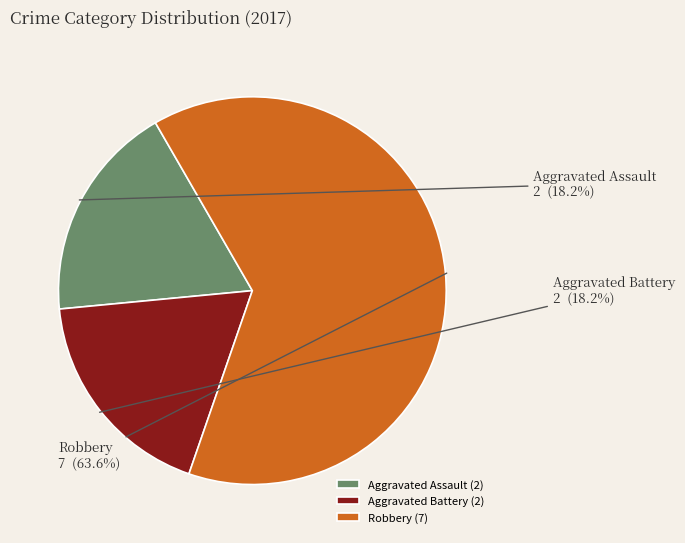

Approximately how many times larger is the value at Robbery compared to Aggravated Battery?

3.5